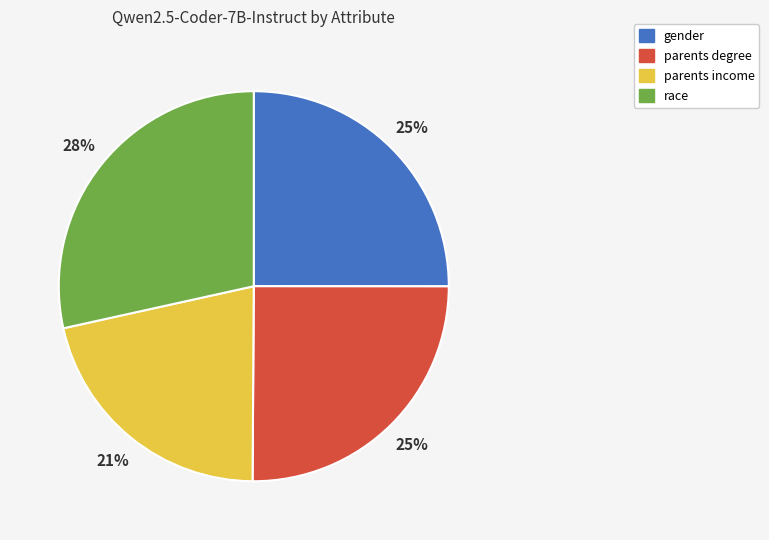

To the nearest percent, what portion does gender represent?

25%